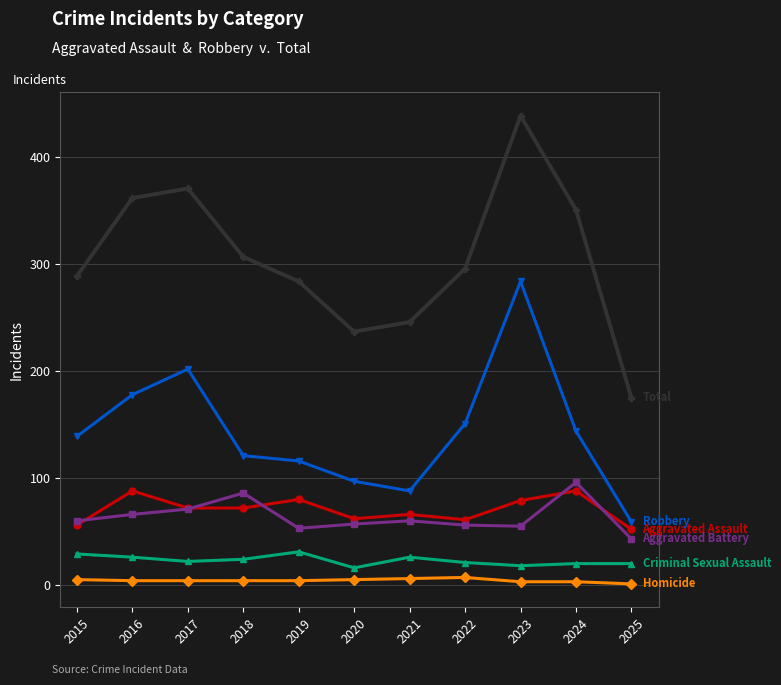

At which category is the sum across all series the highest?

2023